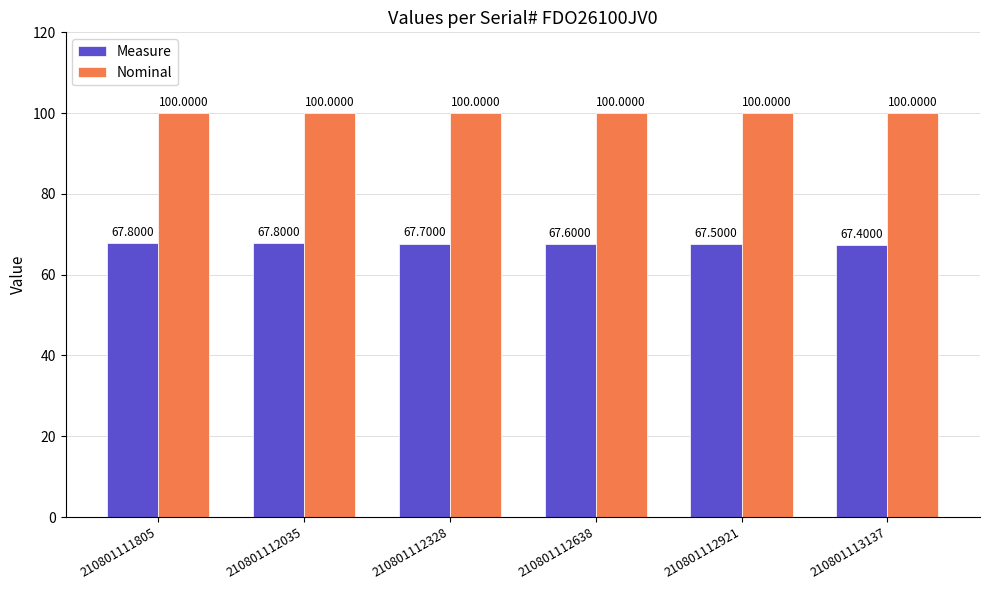

What value does the Nominal series have at 210801112638?

100.0